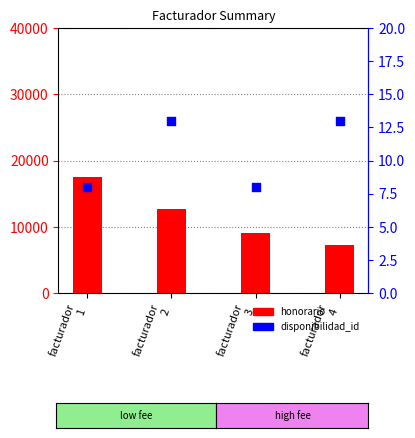

At which category is the sum across all series the highest?

facturador
1